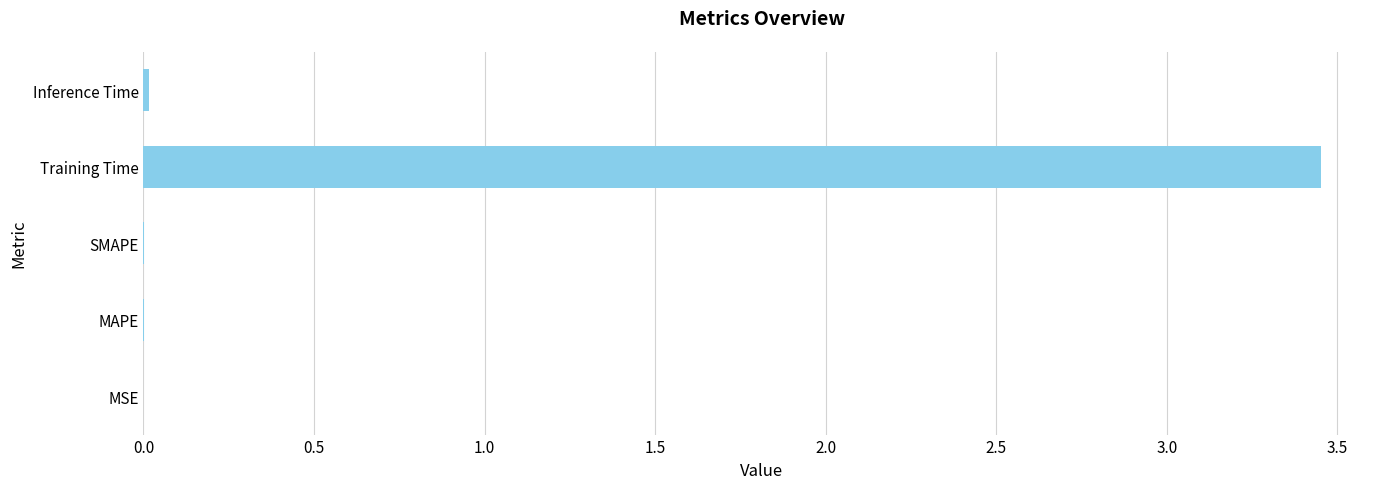

Which category has the highest value across all series?

Training Time